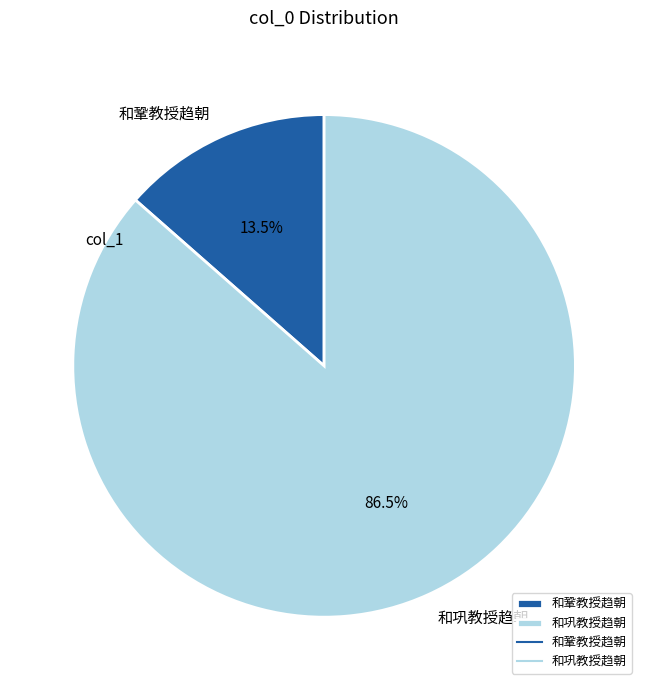

Which slice is the smallest?

和鞏教授趋朝